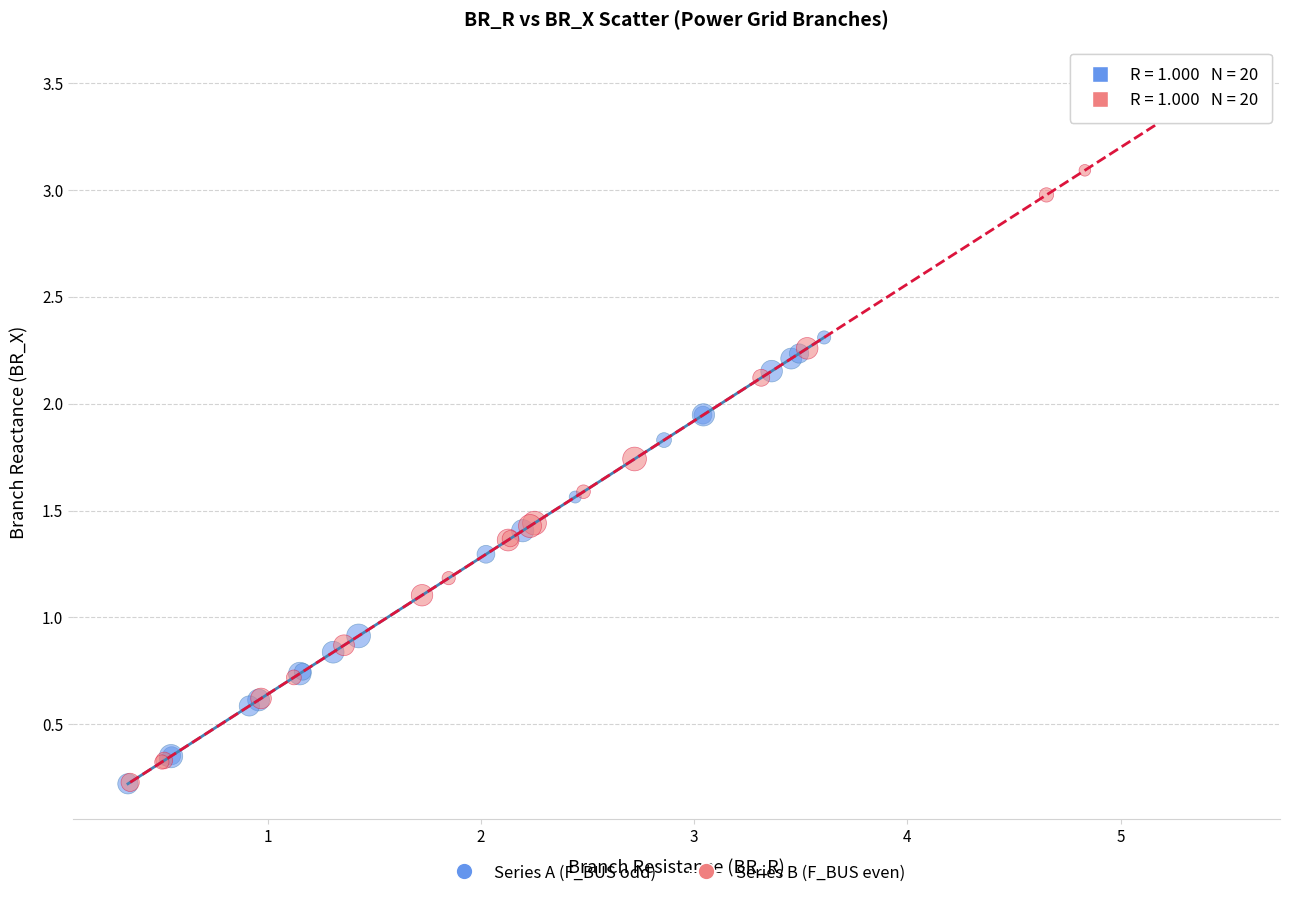

Which series has the largest Y range (max minus min)?

Series B (F_BUS even)